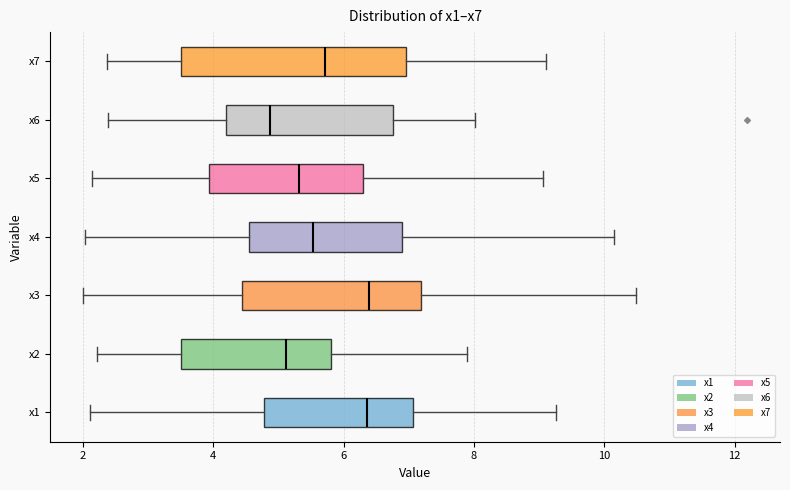

Reading bottom to top, transcribe this box plot: for each box, give where its median line is, the range the box spans, and where its two whiskers end, as read against the x-axis. The values are not printed on the chart, so give them approximately, as read against the axis.

x1: median 6.4, box 4.8 to 7.0, whiskers 2.2 to 9.2
x2: median 5.2, box 3.6 to 5.8, whiskers 2.2 to 7.8
x3: median 6.4, box 4.4 to 7.2, whiskers 2.0 to 10.4
x4: median 5.6, box 4.6 to 7.0, whiskers 2.0 to 10.2
x5: median 5.4, box 4.0 to 6.2, whiskers 2.2 to 9.0
x6: median 4.8, box 4.2 to 6.8, whiskers 2.4 to 8.0
x7: median 5.8, box 3.6 to 7.0, whiskers 2.4 to 9.2